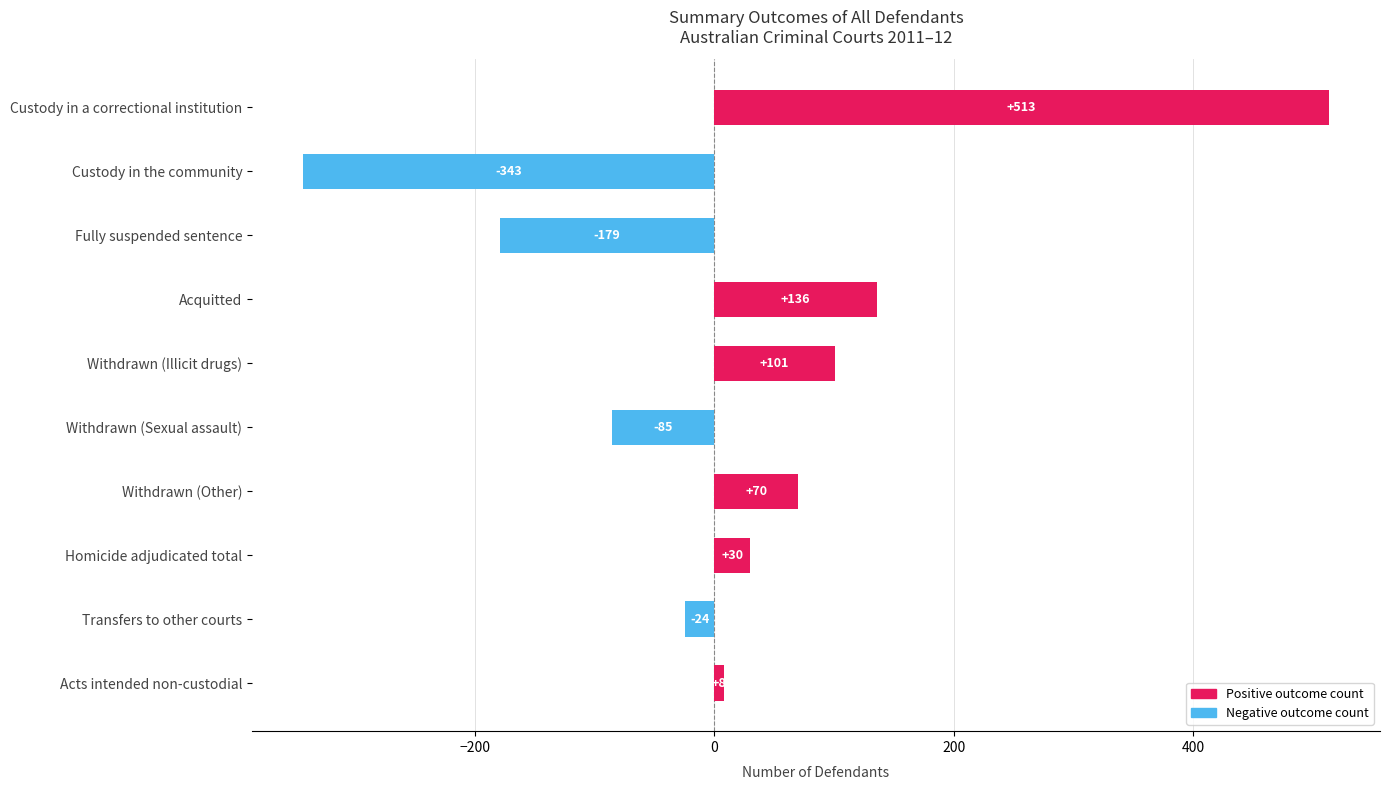

Reading top to bottom, list all the values displayed in this chart.

Custody in a correctional institution=513	Custody in the community=-343	Fully suspended sentence=-179	Acquitted=136	Withdrawn (Illicit drugs)=101	Withdrawn (Sexual assault)=-85	Withdrawn (Other)=70	Homicide adjudicated total=30	Transfers to other courts=-24	Acts intended non-custodial=8